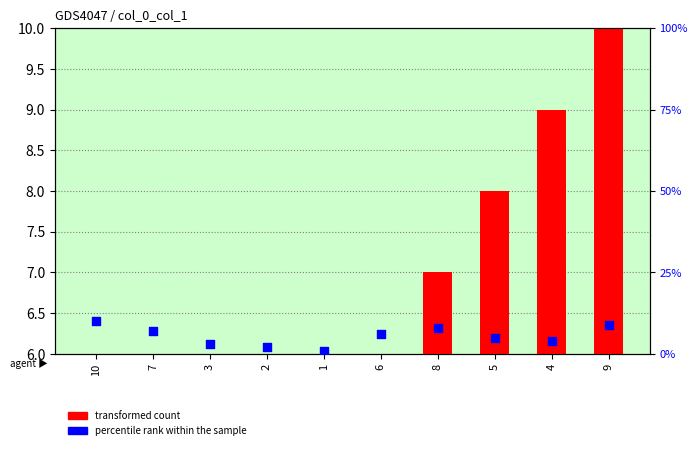

Which series has the largest total across all categories?

transformed count